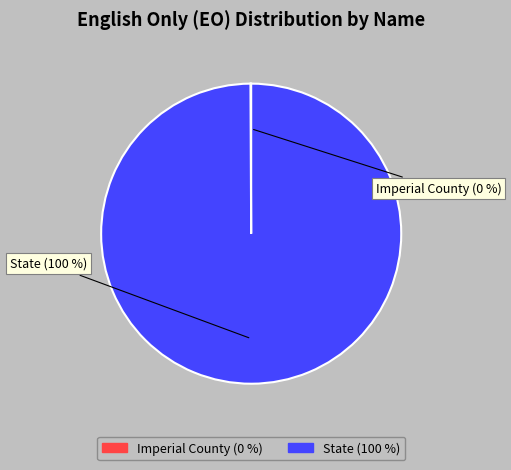

What is the largest slice in the pie chart?

State